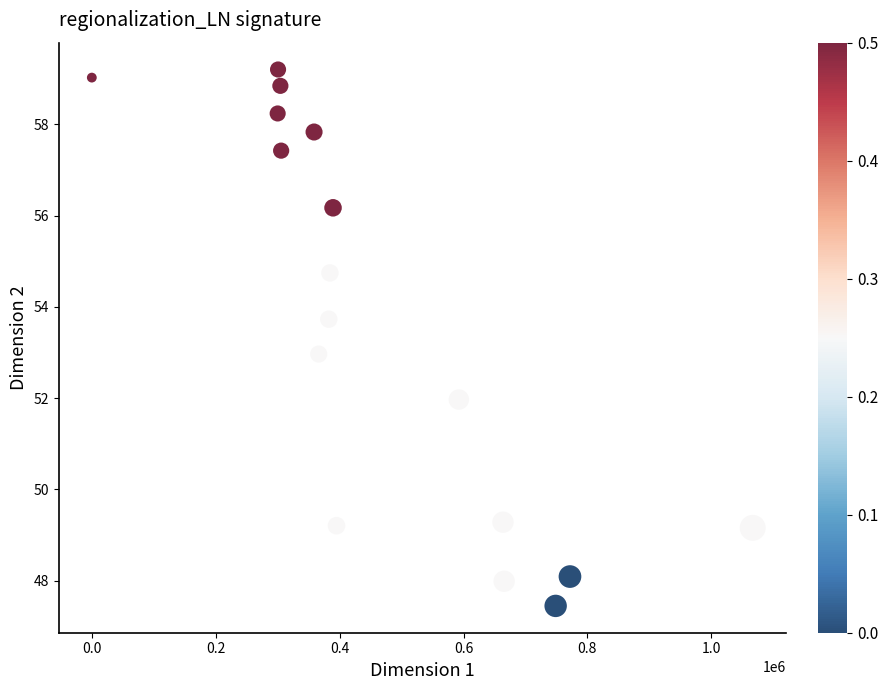

What is the range of Y values (max minus min)?

11.7